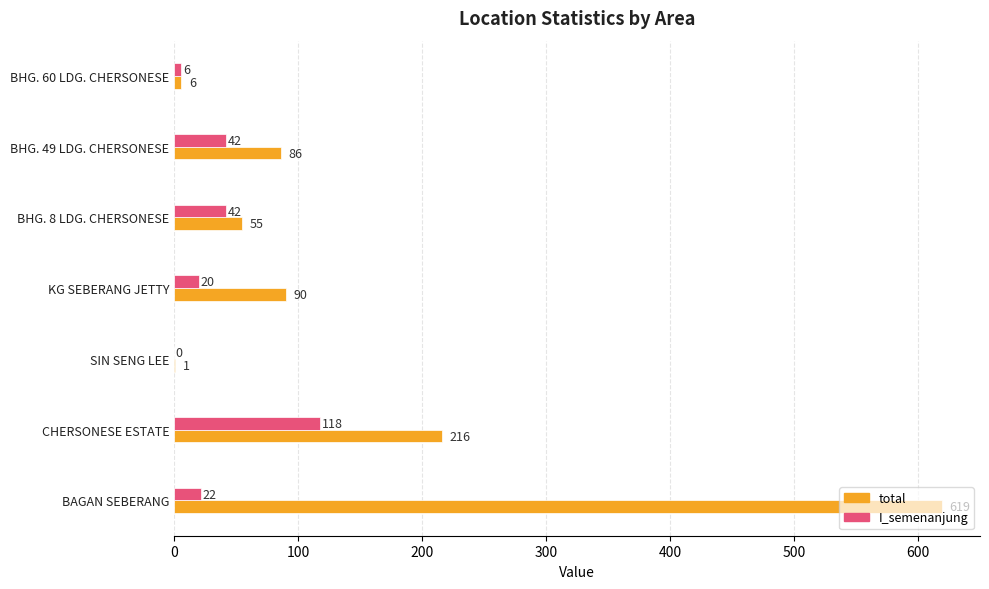

What is the total value across all series at BAGAN SEBERANG?

641